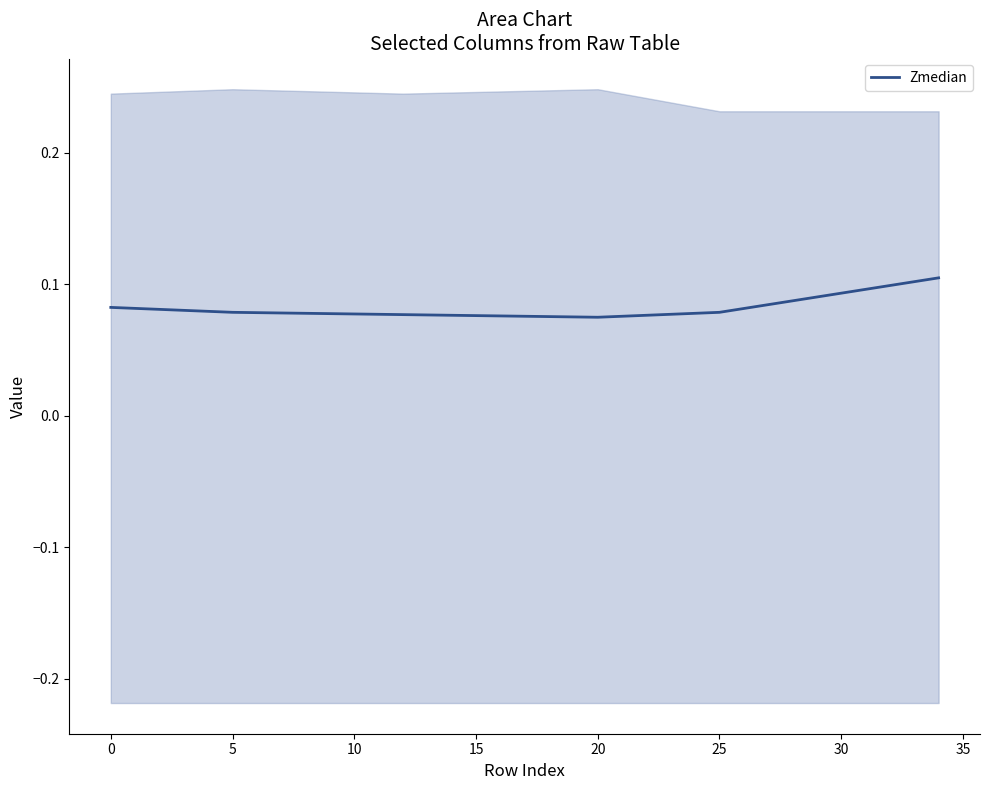

What is the label of the 8th point from the left?

30